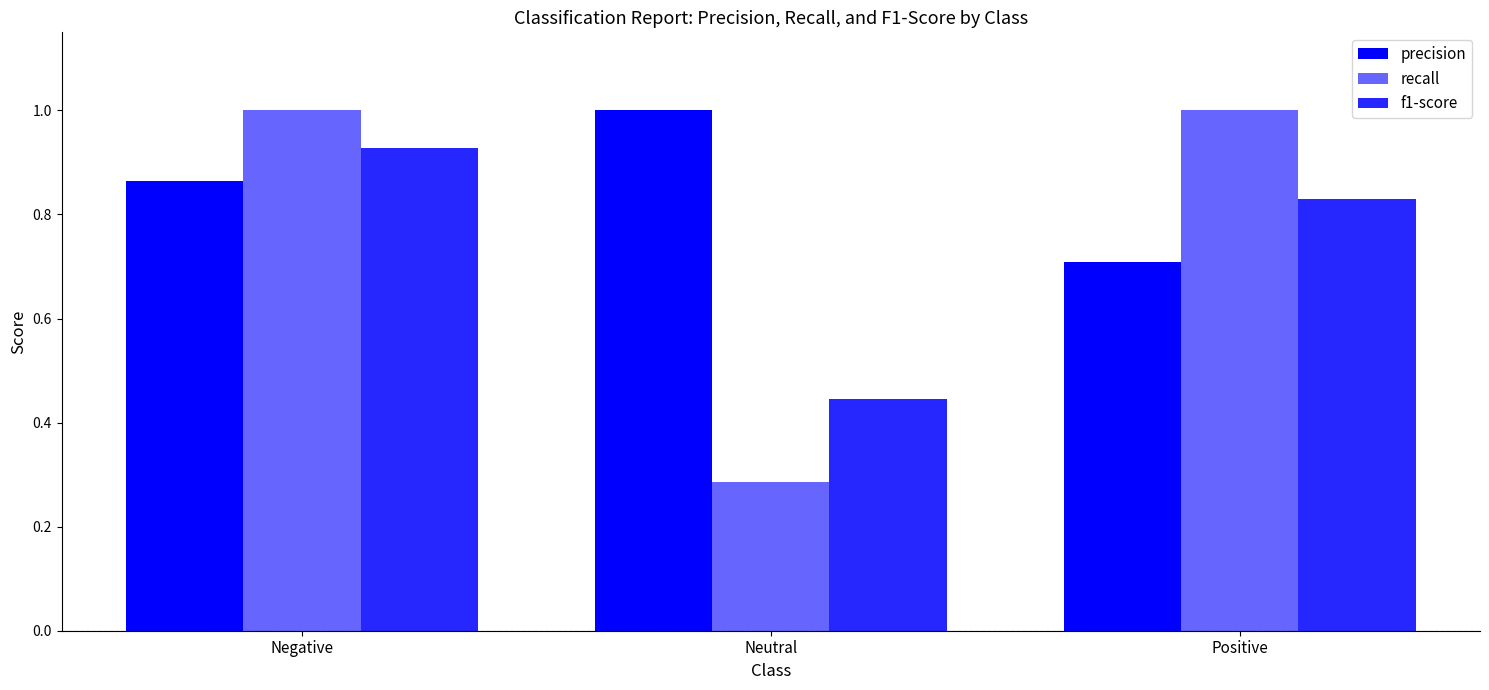

What is the label of the 2nd bar from the right?

Neutral